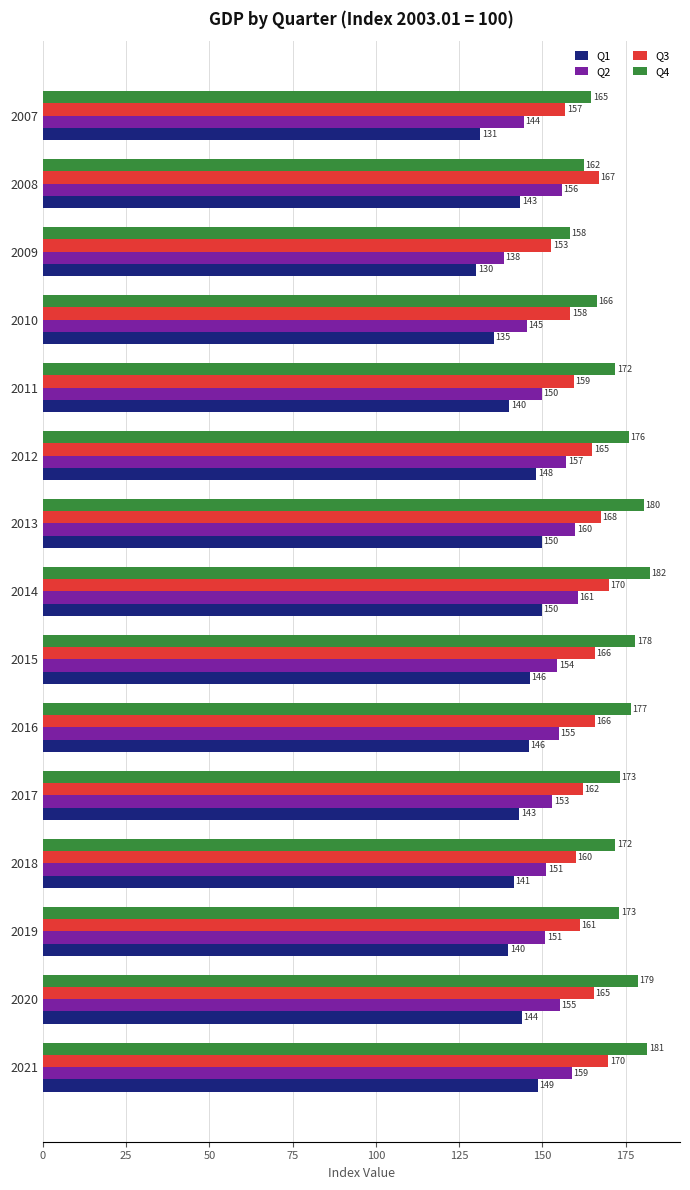

At which category is the sum across all series the highest?

2014